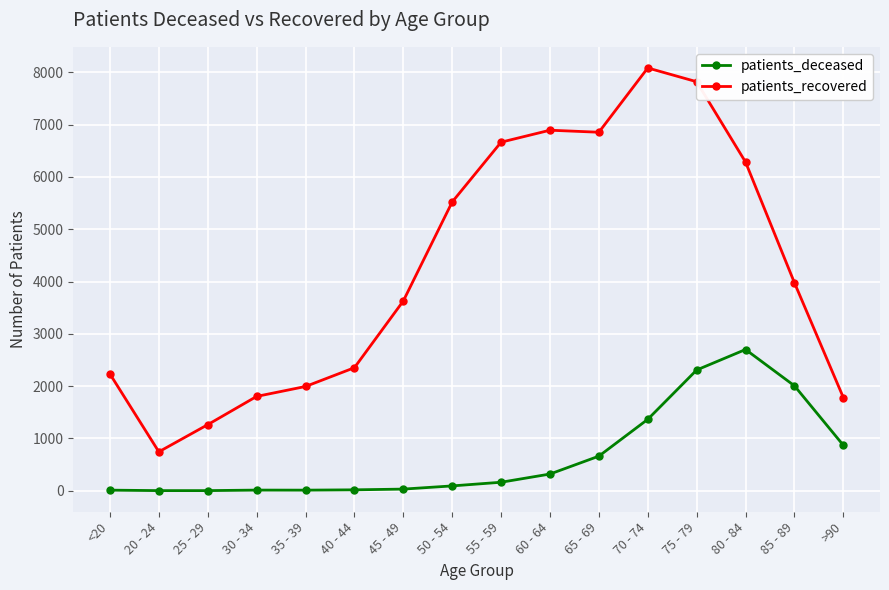

Where is patients_recovered nearest to the value 4414?

85 - 89